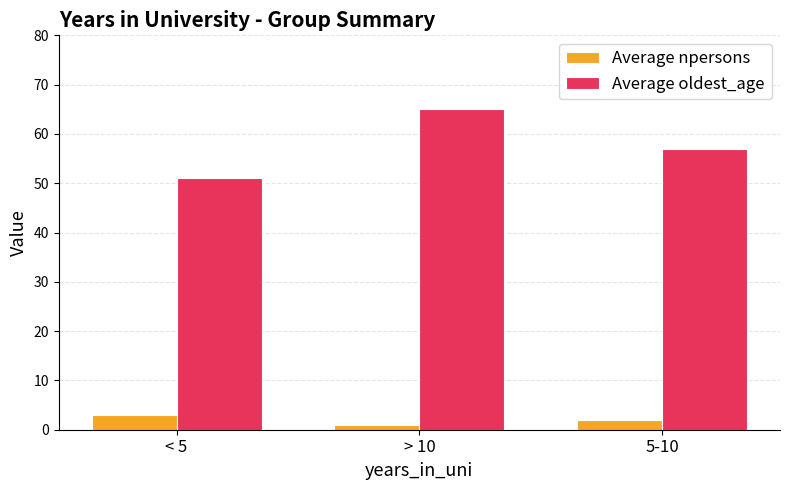

Rank the series by their maximum value, from lowest to highest.

Average npersons, Average oldest_age